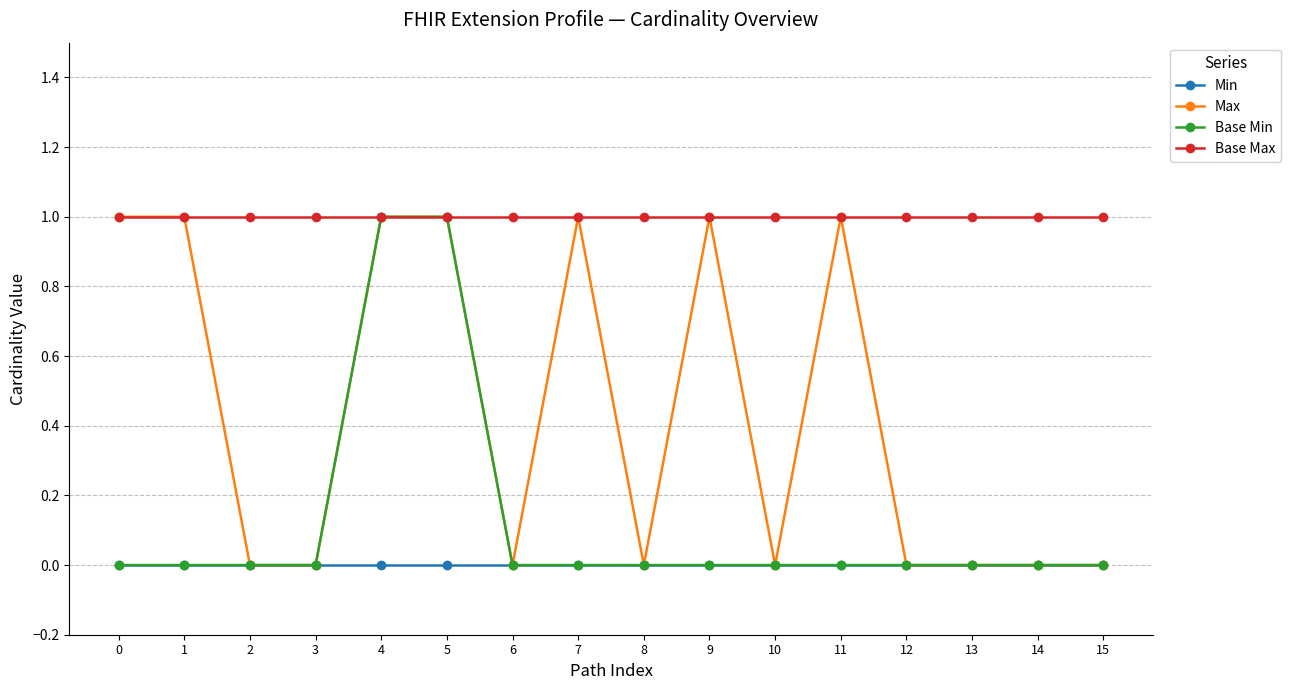

What are all the series names shown in the legend?

Min, Max, Base Min, Base Max